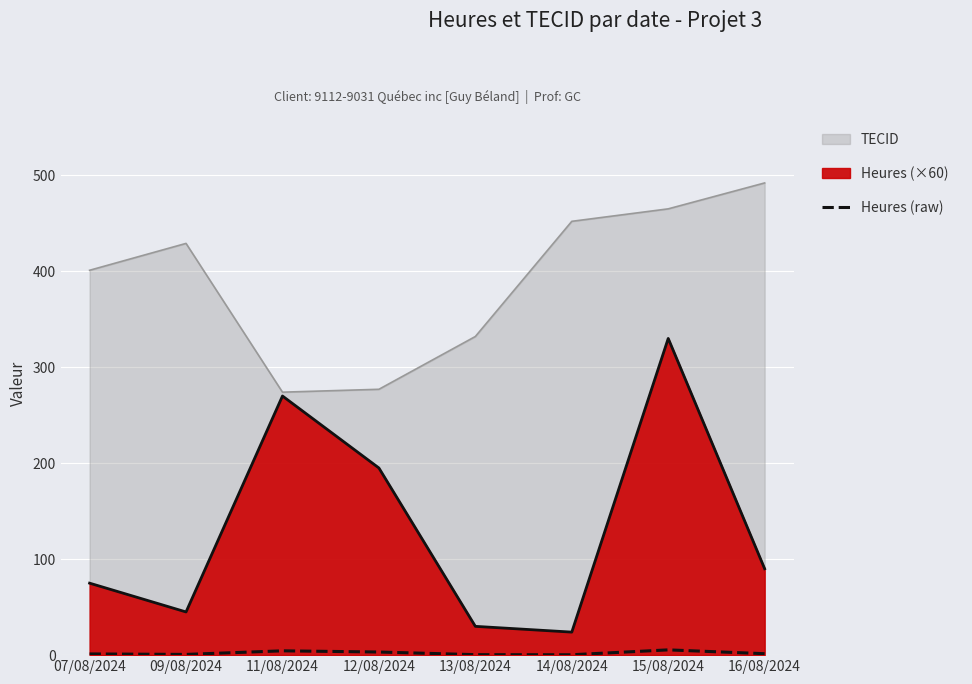

The value at 15/08/2024 is 9.1. True or false?

False